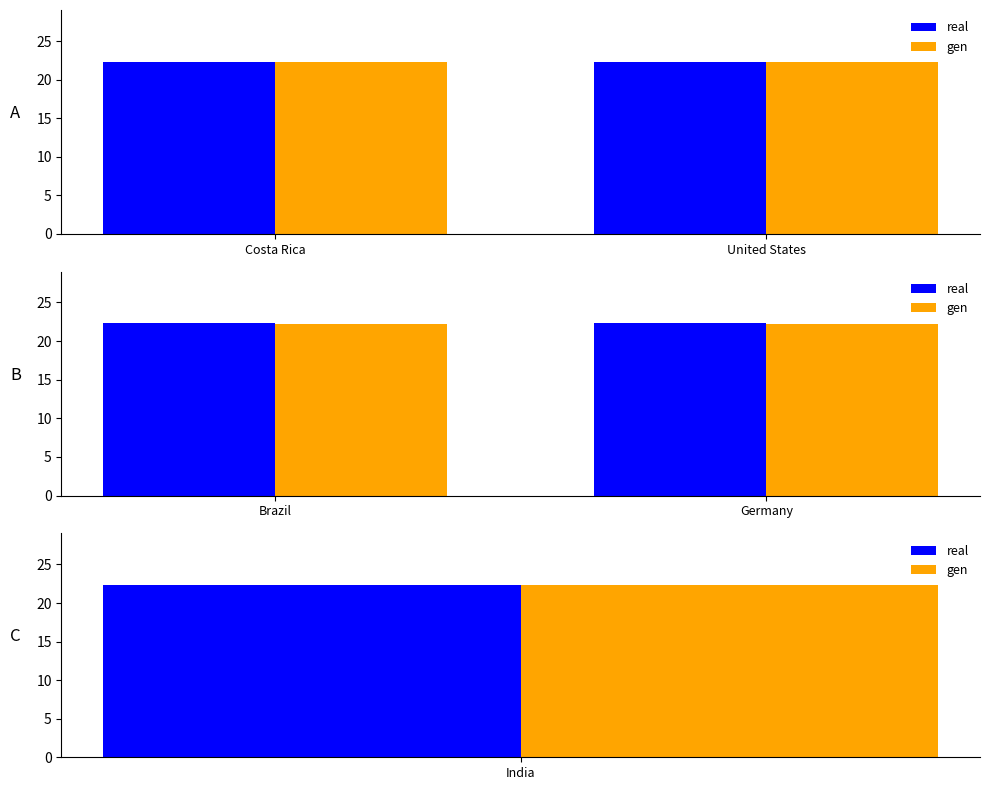

Rank the series by their average value, from highest to lowest.

real, gen